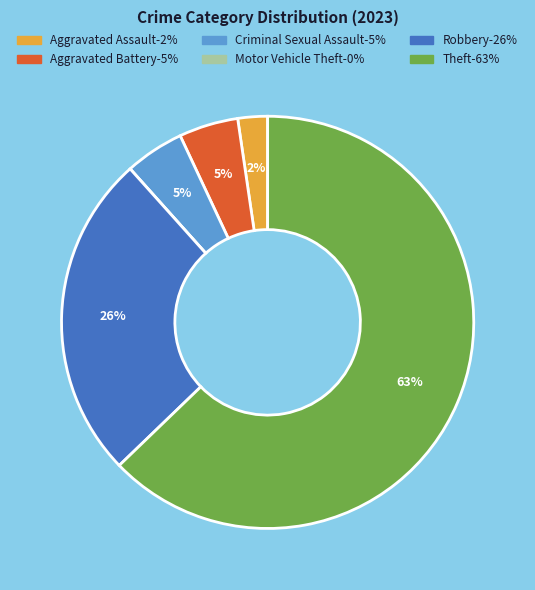

Do Robbery and Aggravated Battery together represent more than half of the pie?

No